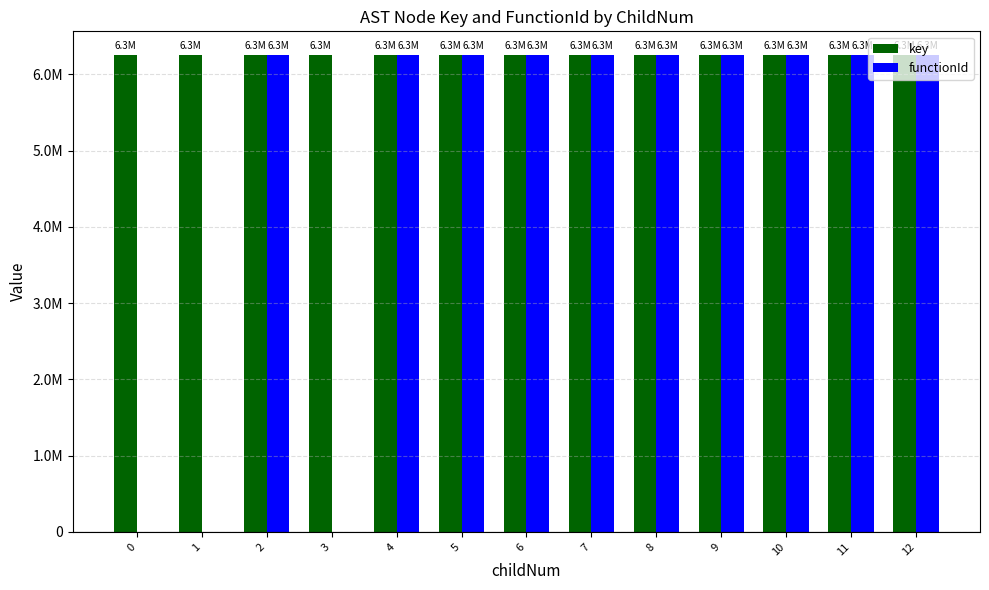

What are all the series names shown in the legend?

key, functionId